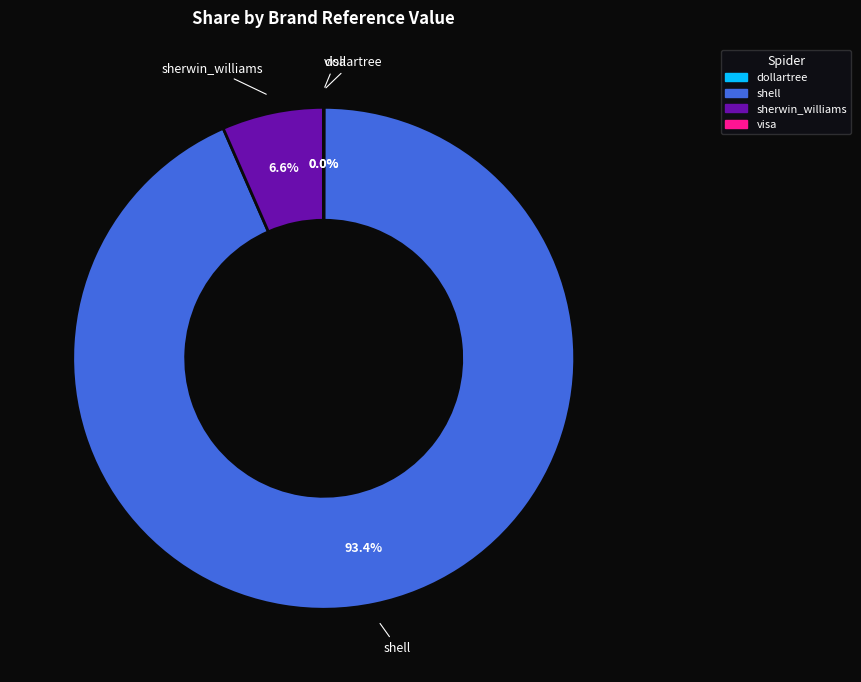

Combined, what portion of the pie is shell and sherwin_williams?

100.0%